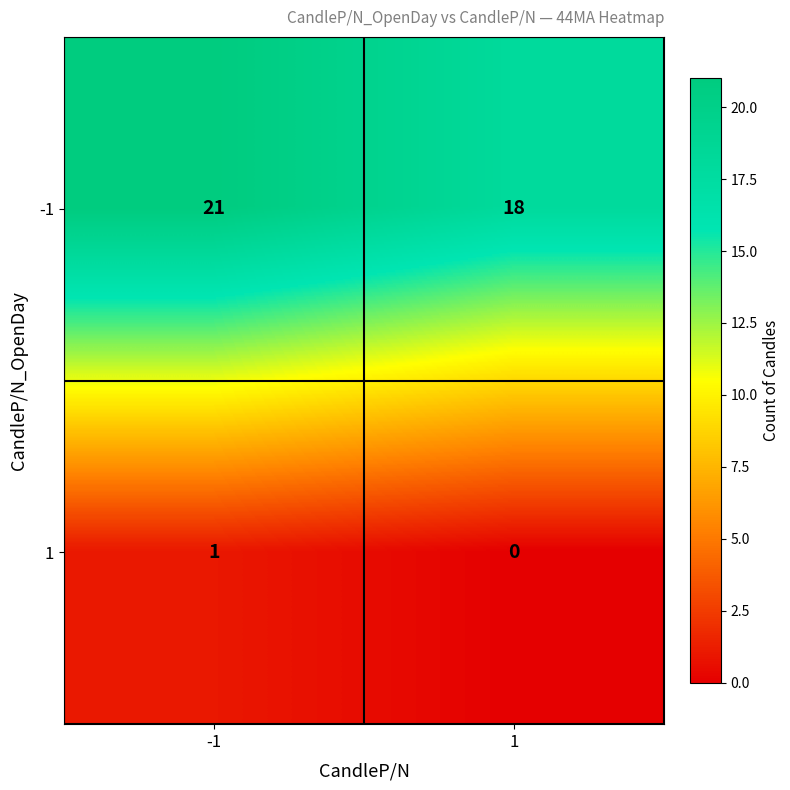

True or false: 1 has a value of 1 at -1.

True